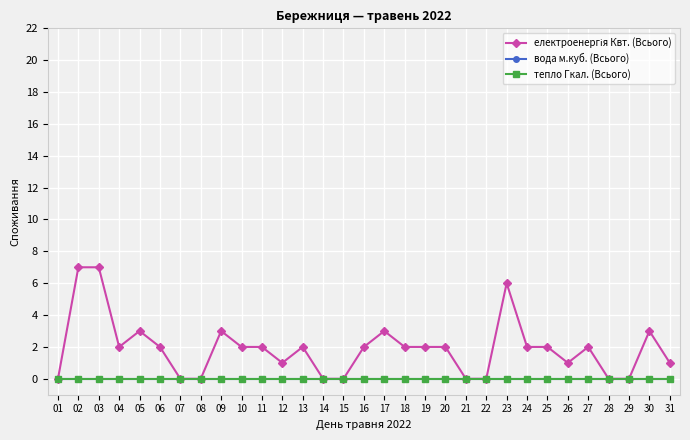

What is the difference between the maximum and second lowest values in the електроенергія Квт. (Всього) series?

7